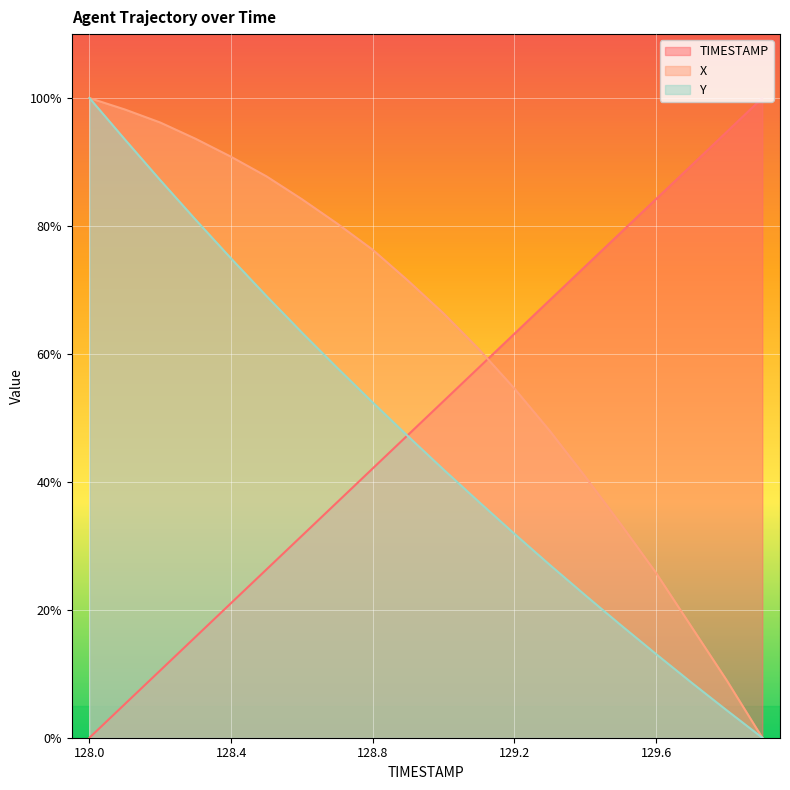

Which series has the widest spread of values?

TIMESTAMP